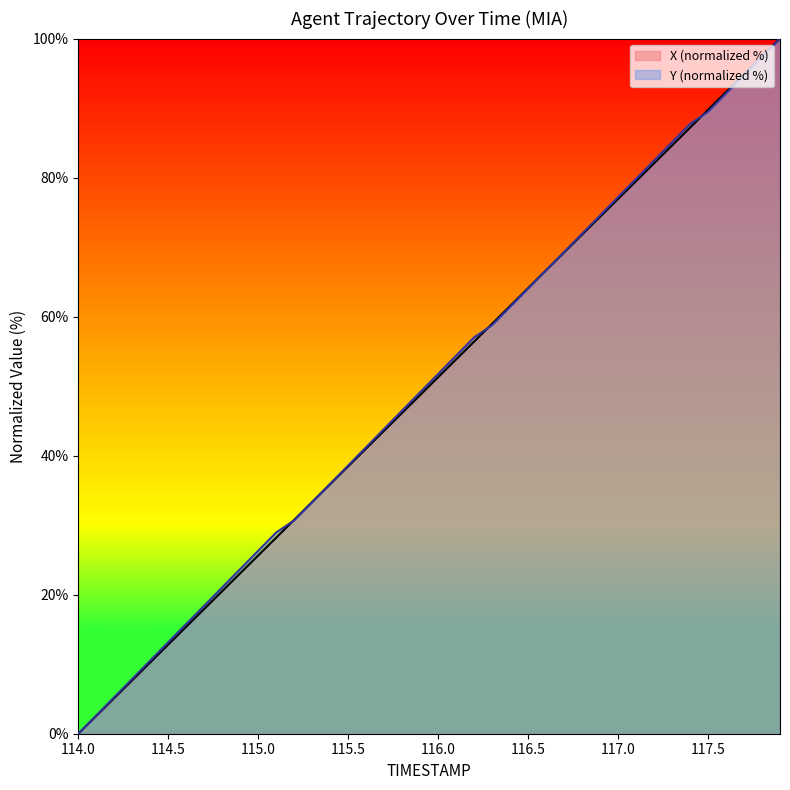

What is the greatest value displayed?

100.0